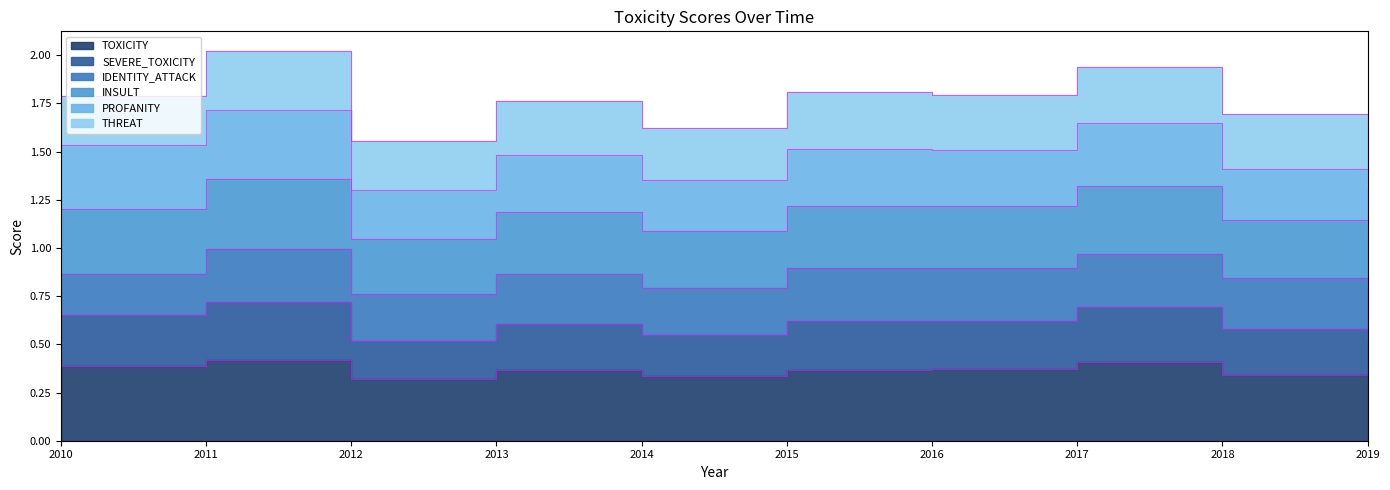

Is it true that INSULT equals 0.8 at 2014?

False